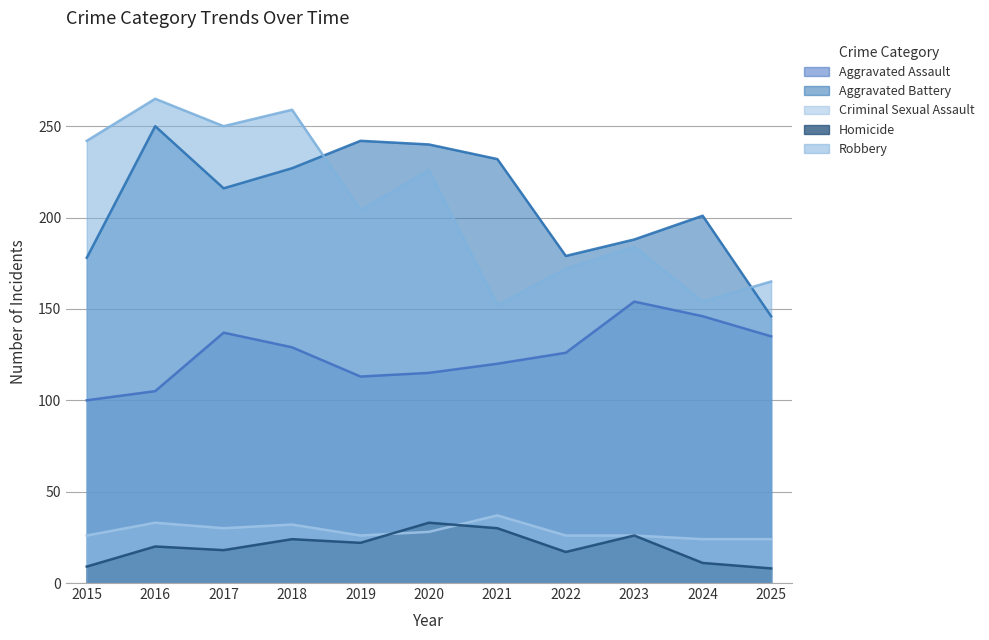

Where is Aggravated Assault nearest to the value 127?

2022